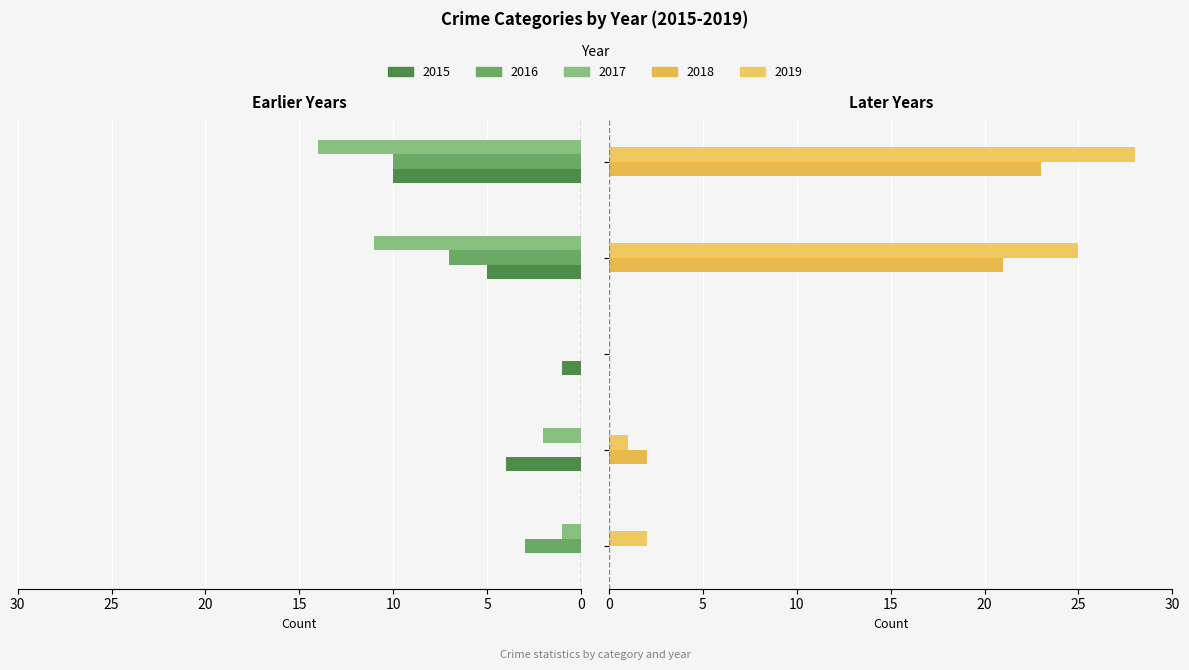

Between Aggravated Battery and Robbery, which is larger?

Robbery